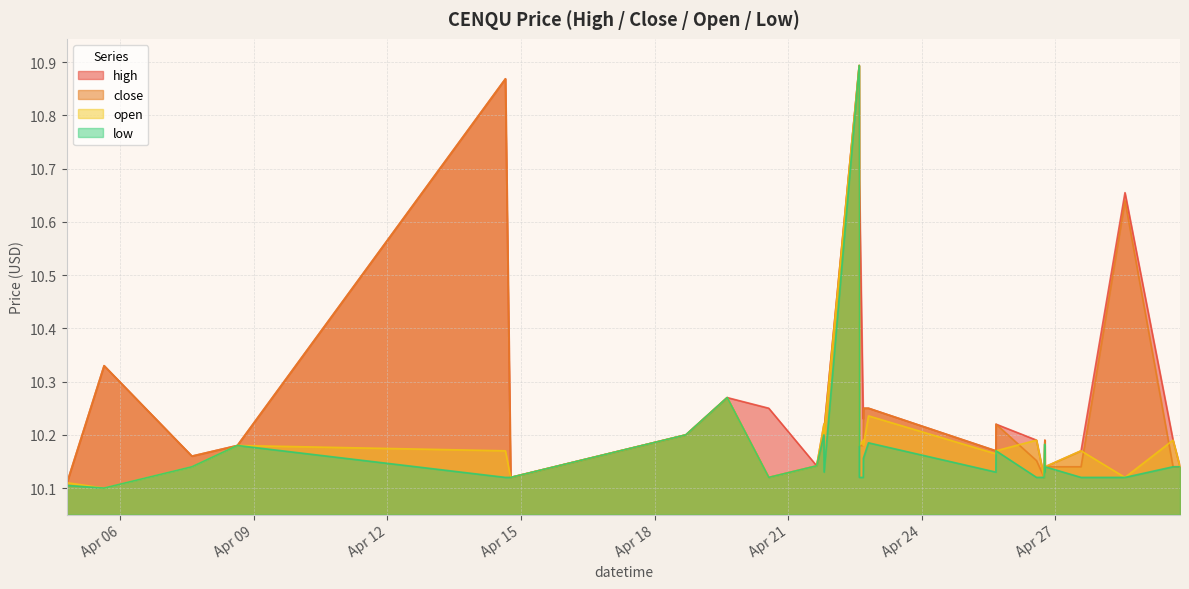

What is the difference between the maximum and minimum values in the high series?

0.8